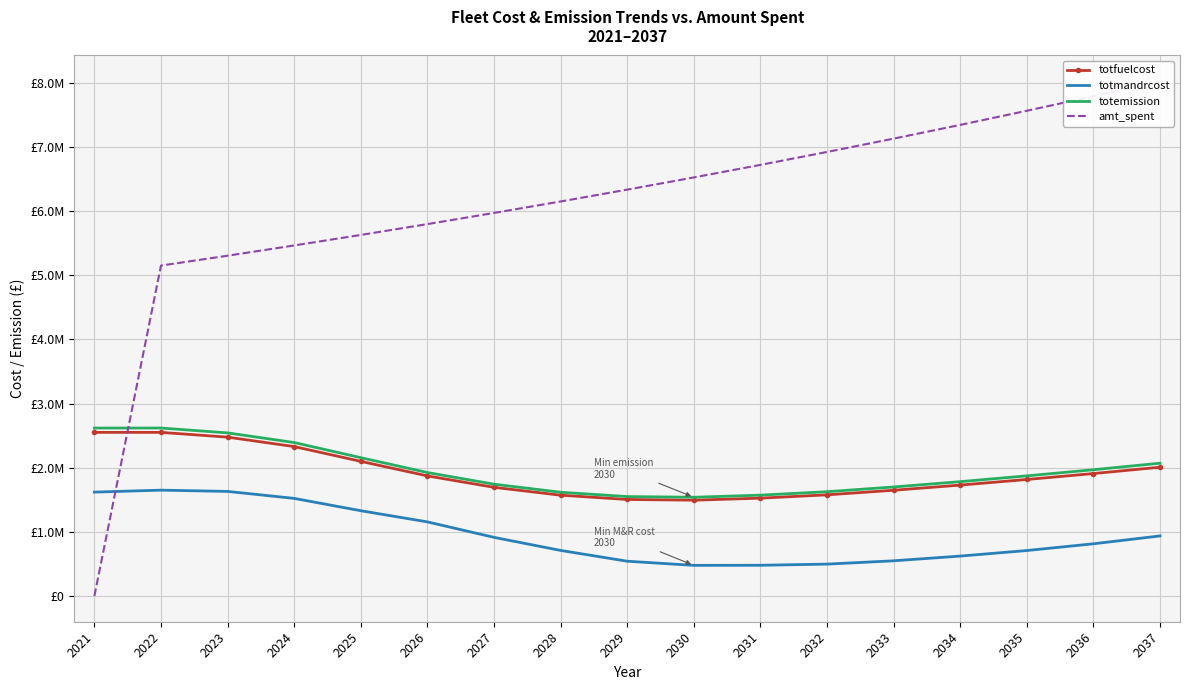

In totfuelcost, how many points are lower than both neighbors (excluding endpoints)?

1